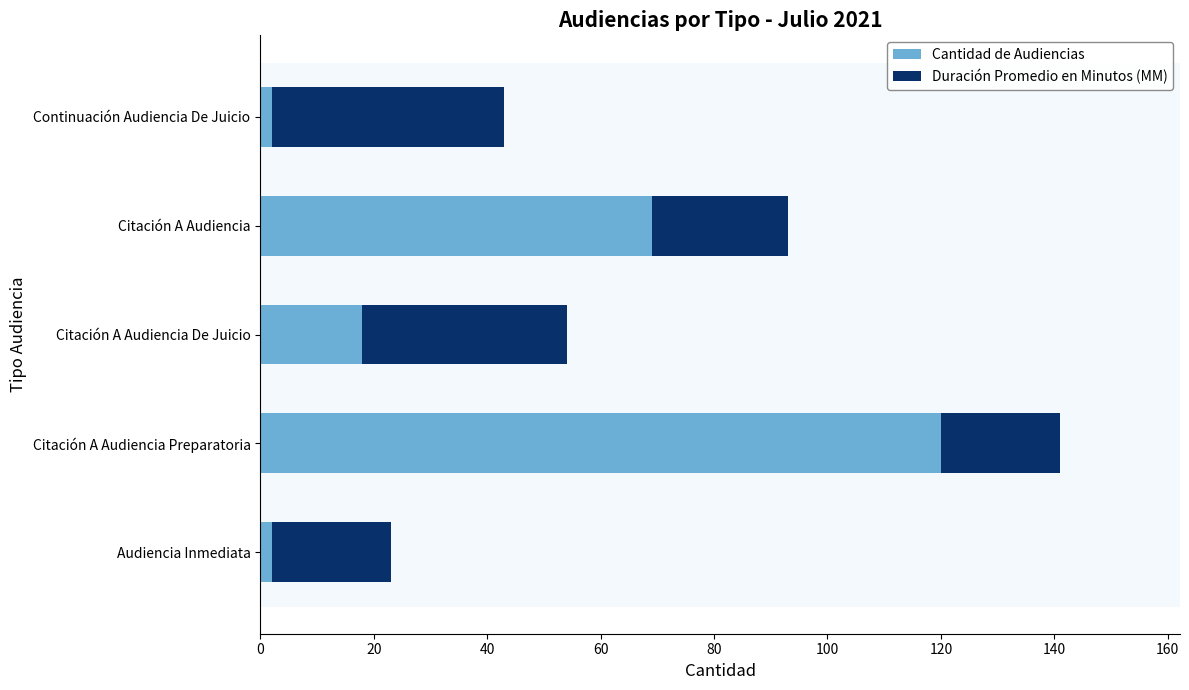

What is the average value of the Cantidad de Audiencias series?

42